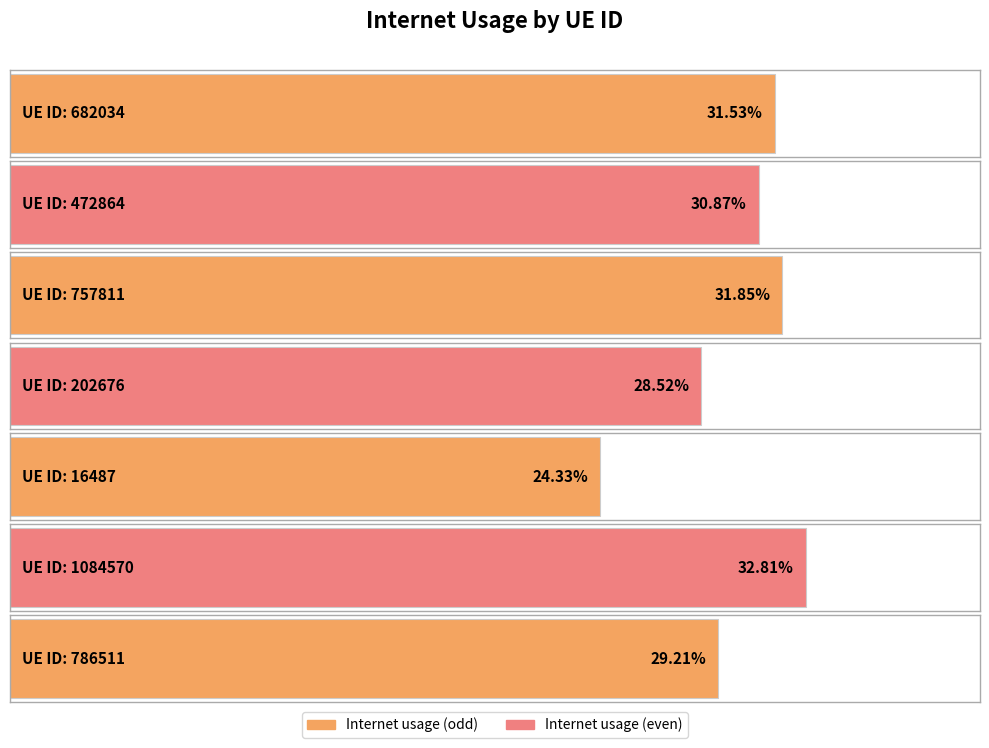

The value at 757811 is 0.5. True or false?

False